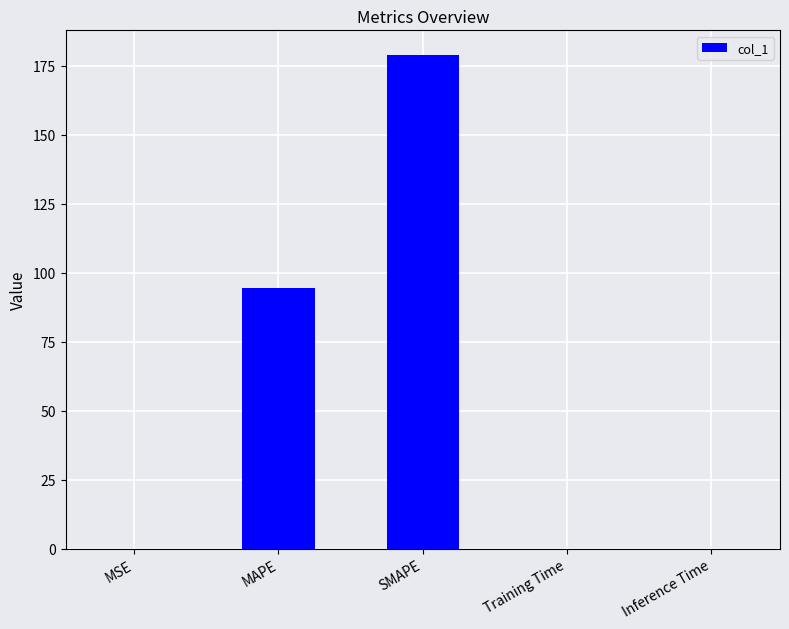

What is the sum of all values?

273.3